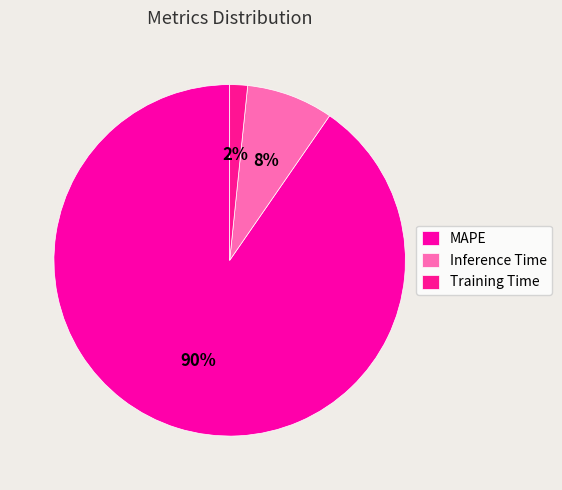

Is the sum of Inference Time and MAPE greater than half?

Yes